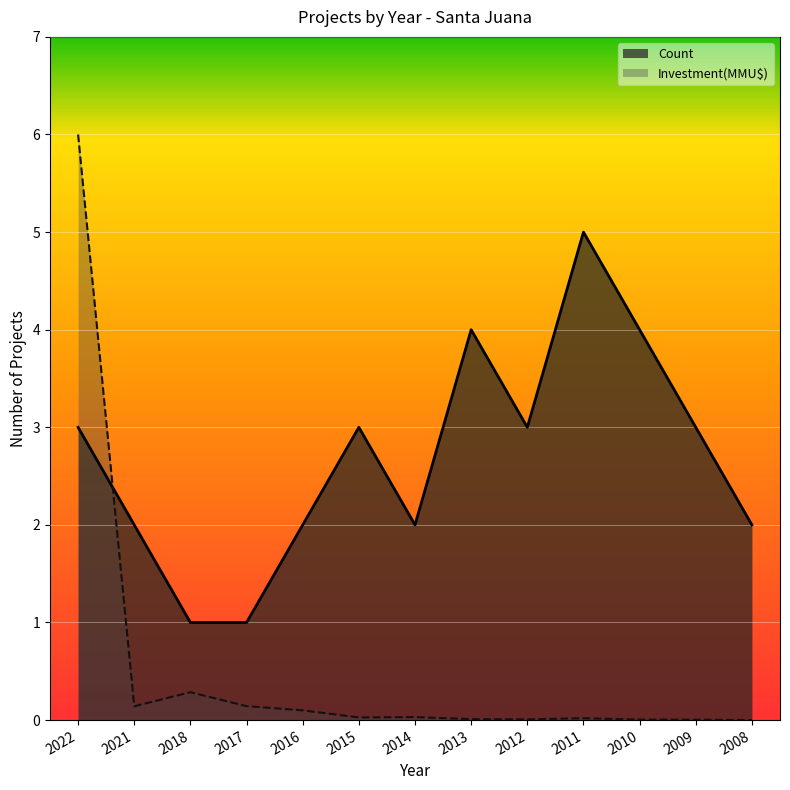

Which category has the highest value in the Investment(MMU$) series?

2022